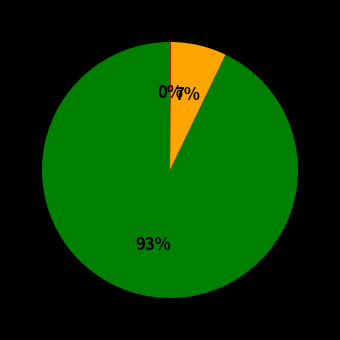

Is there any slice that represents more than half of the pie?

Yes